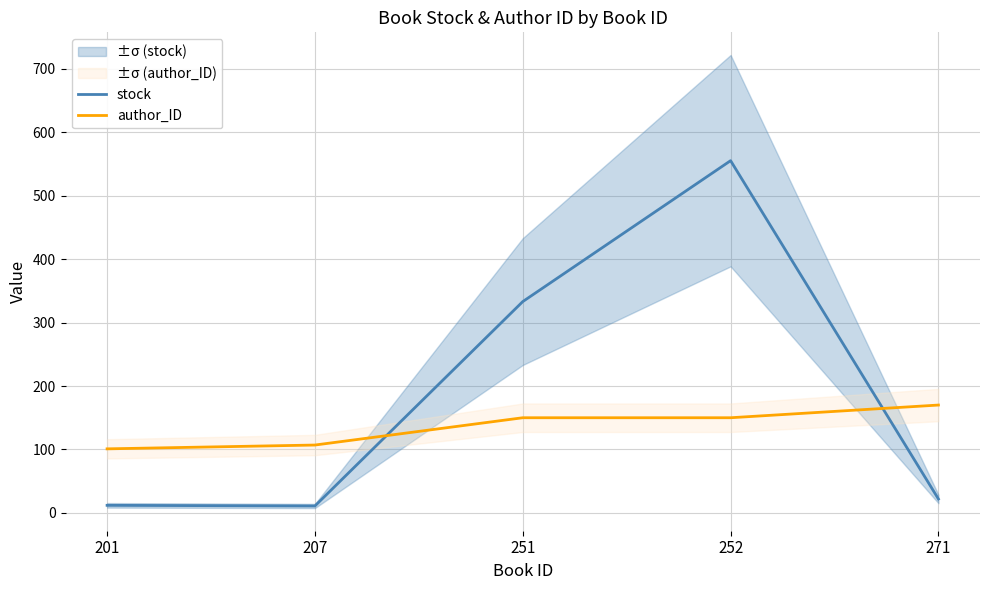

Between 201 and 271, which series saw the biggest shift?

author_ID